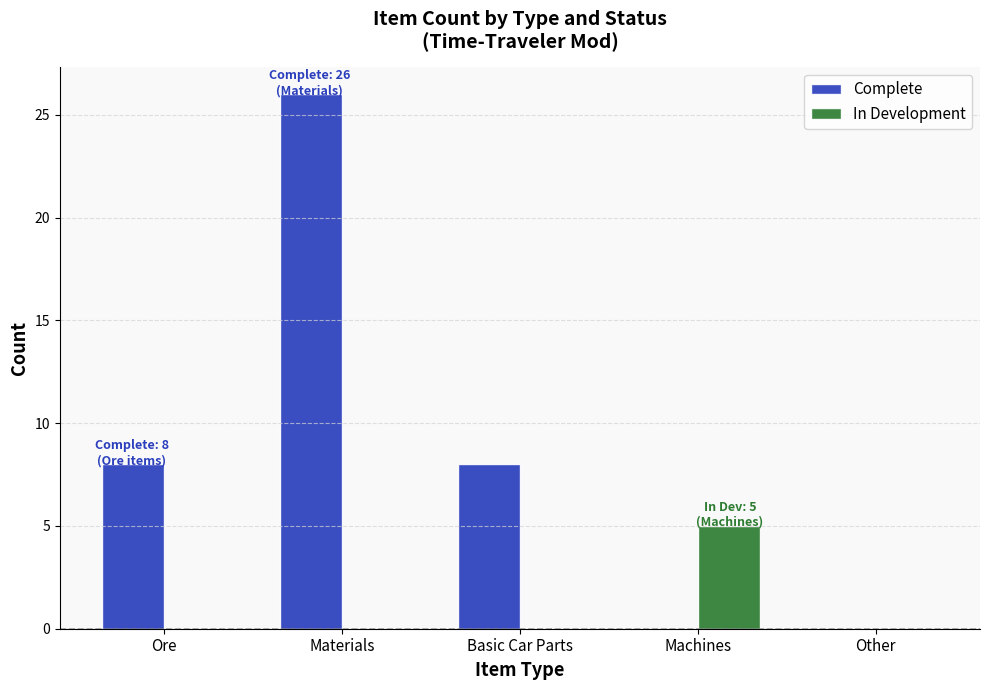

Reading left to right, transcribe all the data shown in this chart.

Complete: 8	26	8	0	0
In Development: 0	0	0	5	0